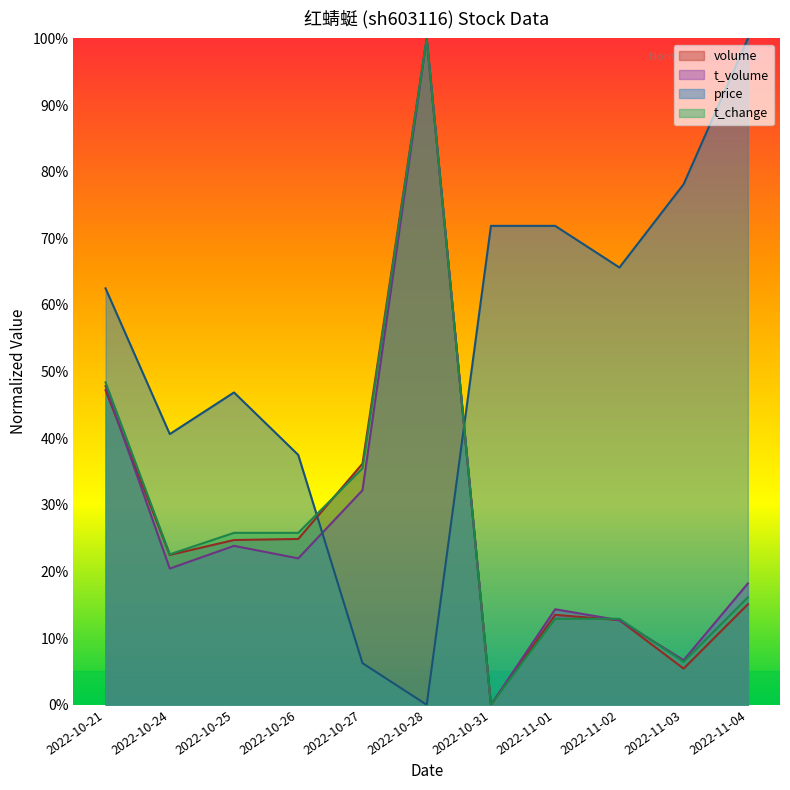

The volume series shows 20.6 at 2022-11-01. True or false?

False